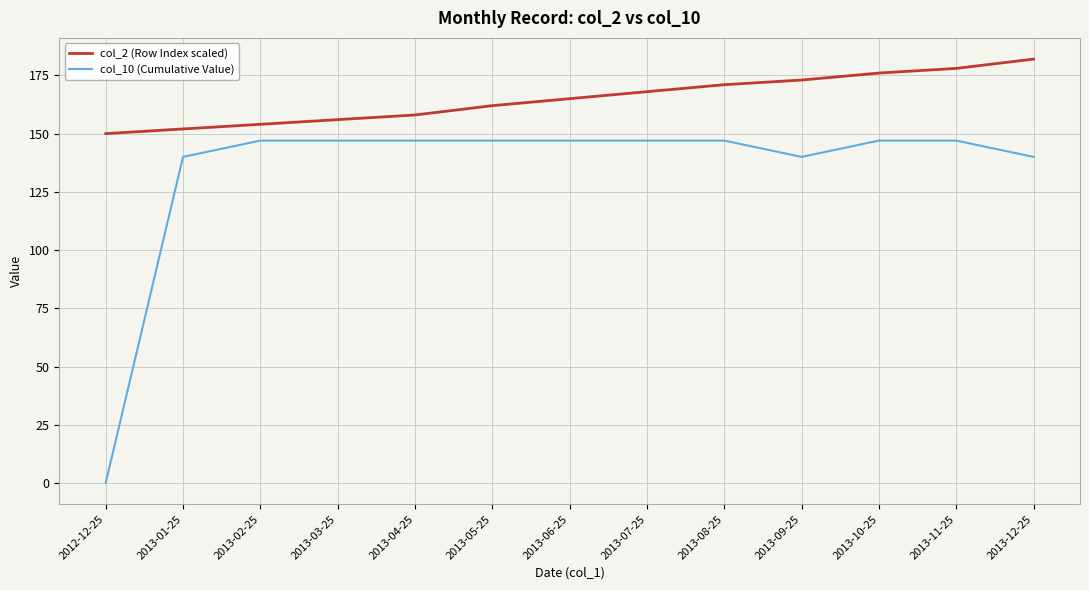

Which series has the largest total across all categories?

col_2 (Row Index scaled)